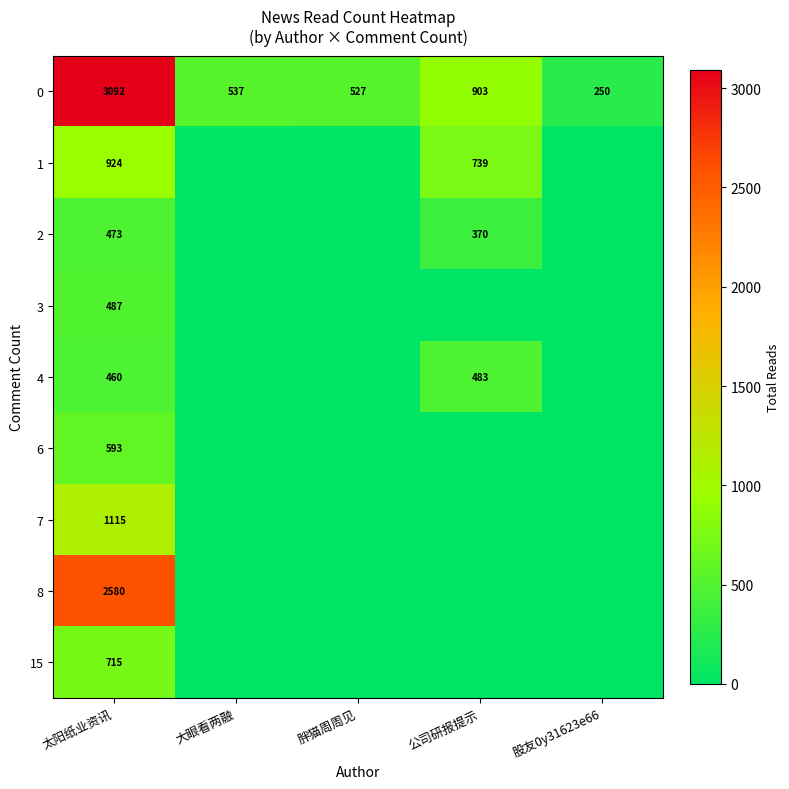

What is the minimum value for 0?

250